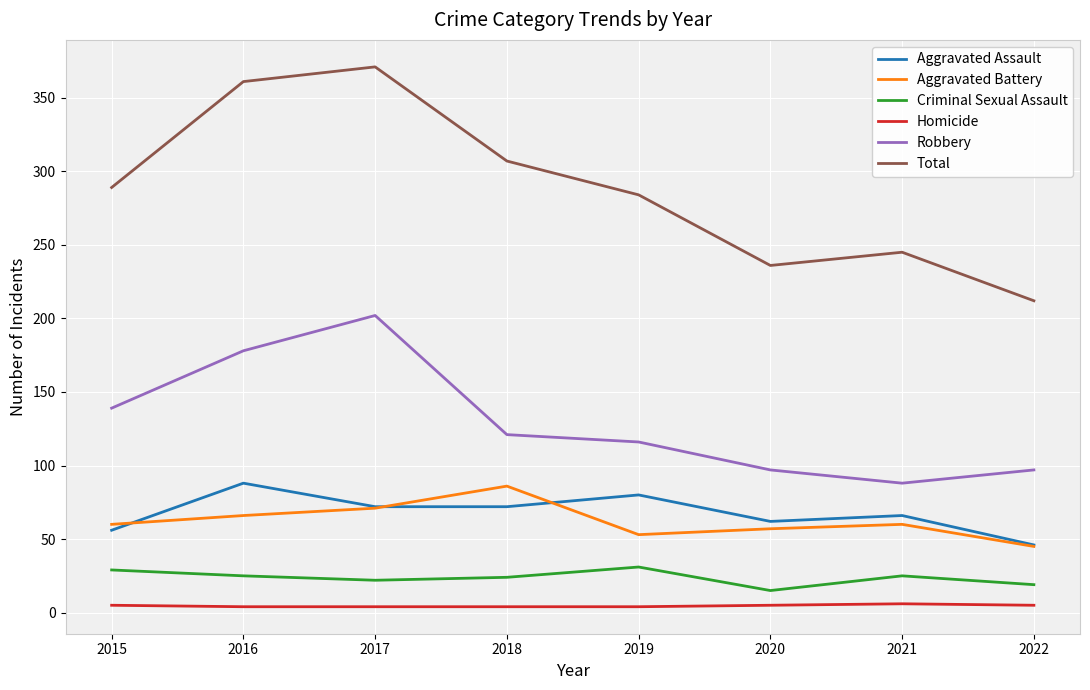

At which category does the chart reach its peak across all series?

2017